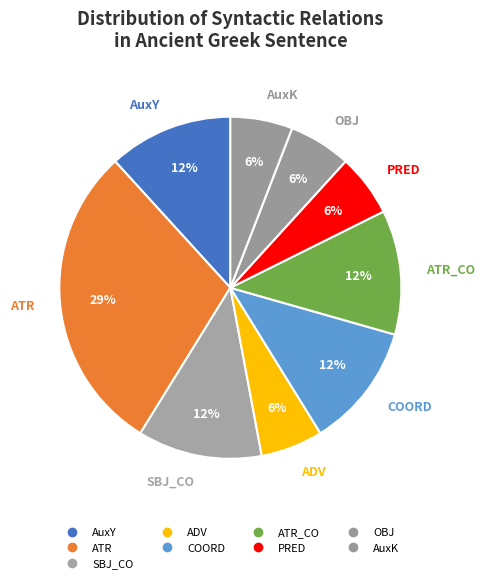

How many segments does this pie chart have?

9